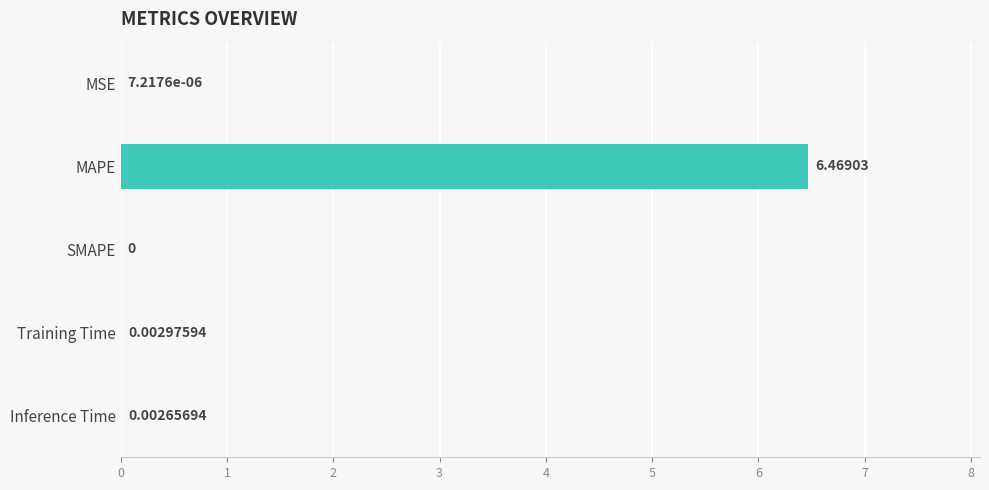

At which label is the value closest to 3?

Training Time